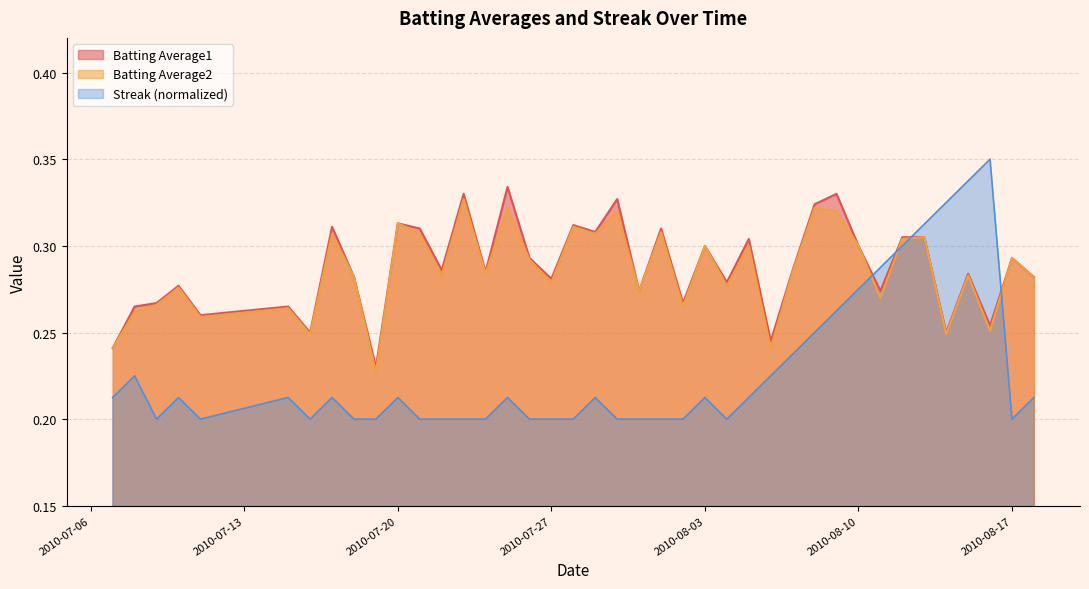

The Batting Average2 series shows 0.4 at 2010-07-20. True or false?

False